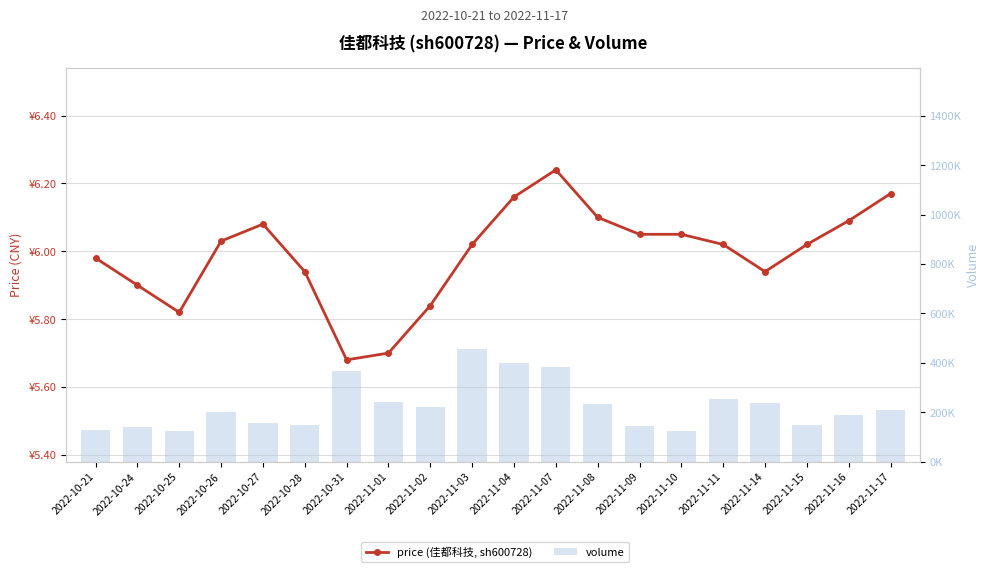

How many data points in price (佳都科技, sh600728) are above 6?

12